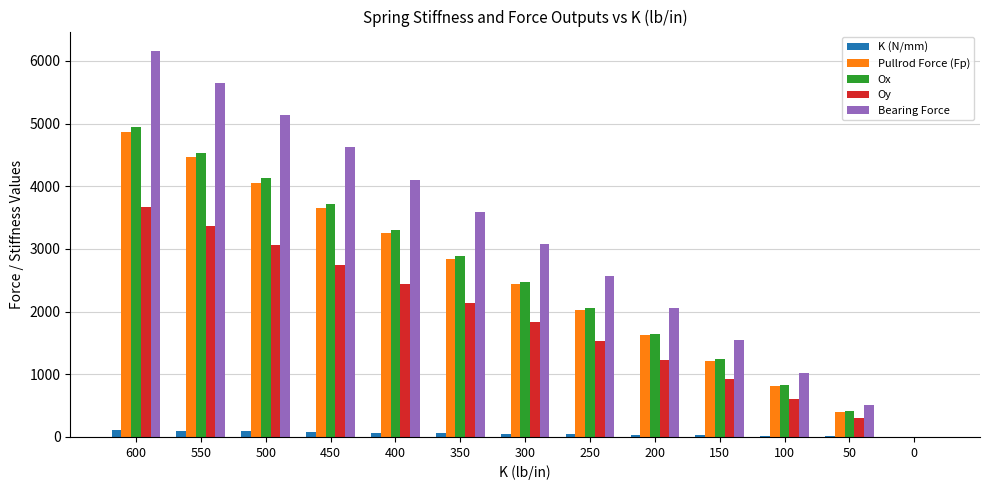

Which series has the largest total across all categories?

Bearing Force